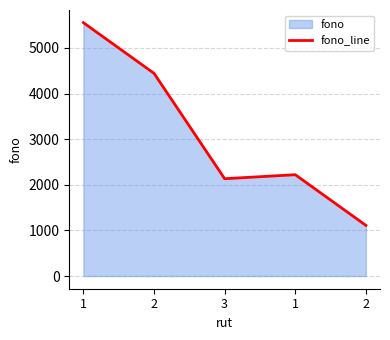

What is the minimum value shown in the chart?

1111